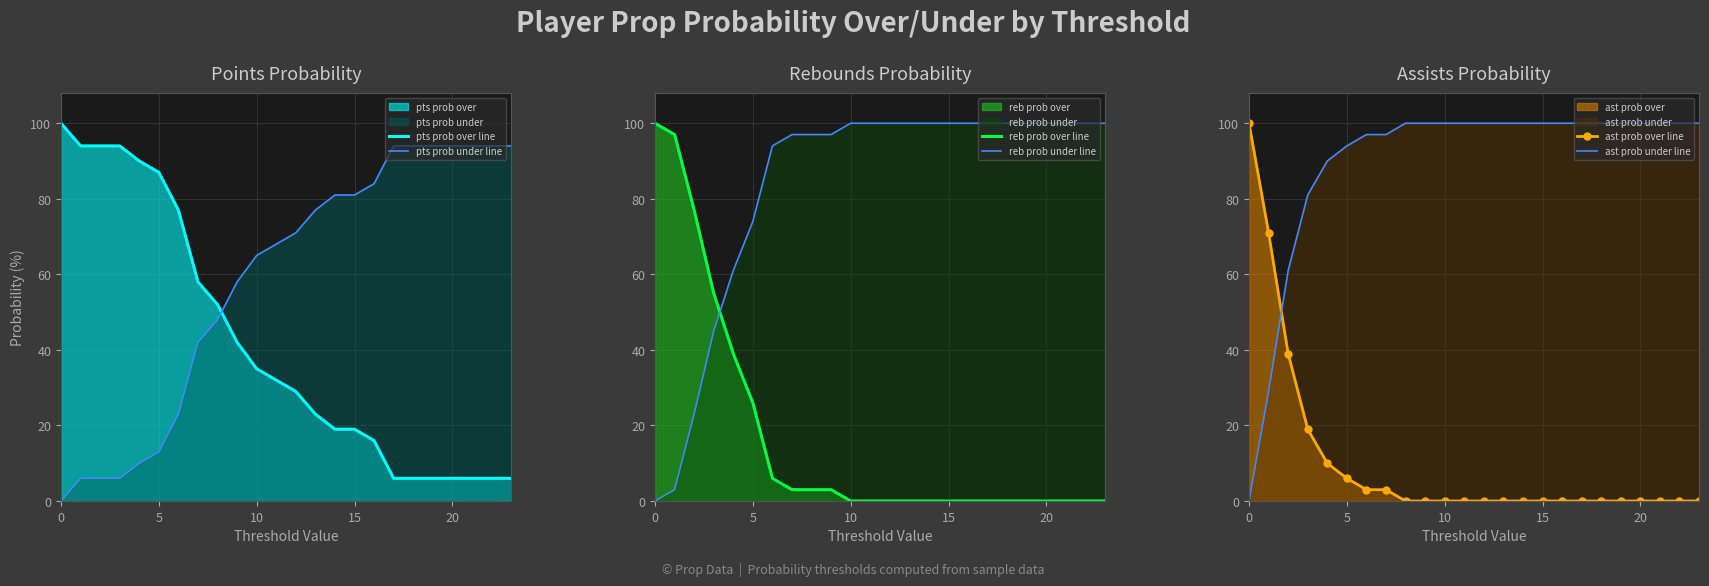

Which has a higher value, 14 or 17?

14